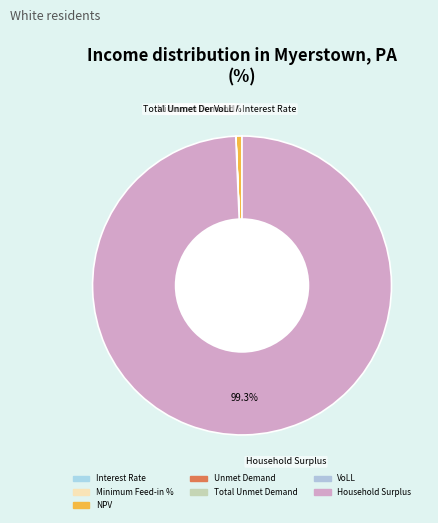

Does Household Surplus represent more than half of the total?

Yes